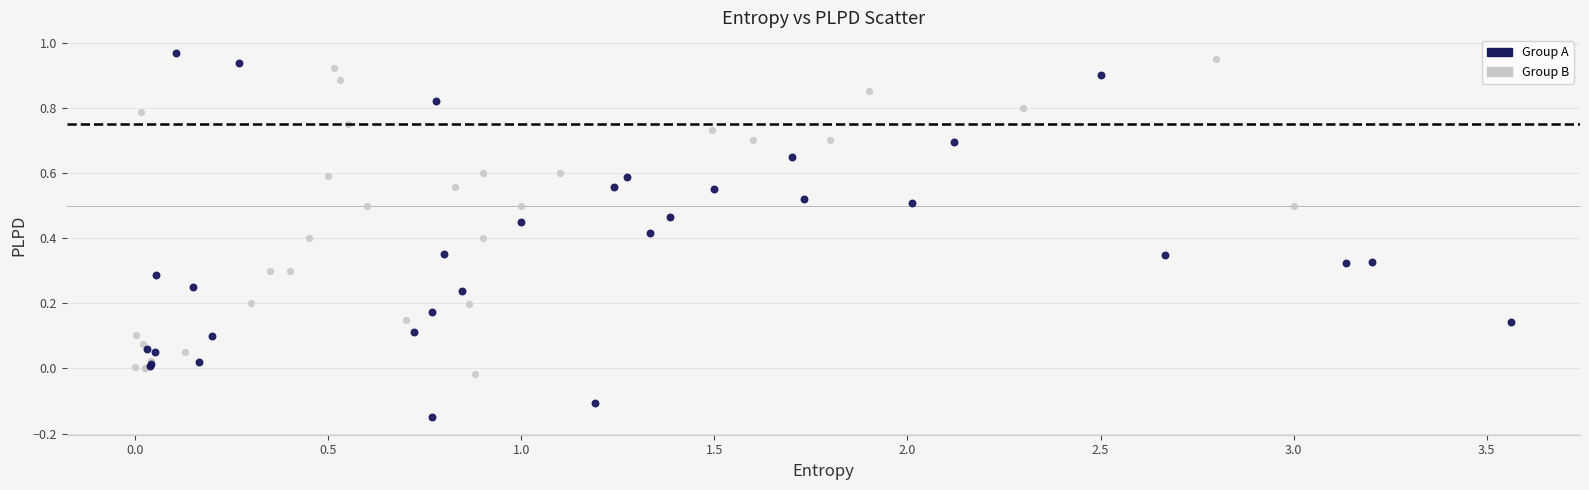

Which series contains the highest Y value?

Group A